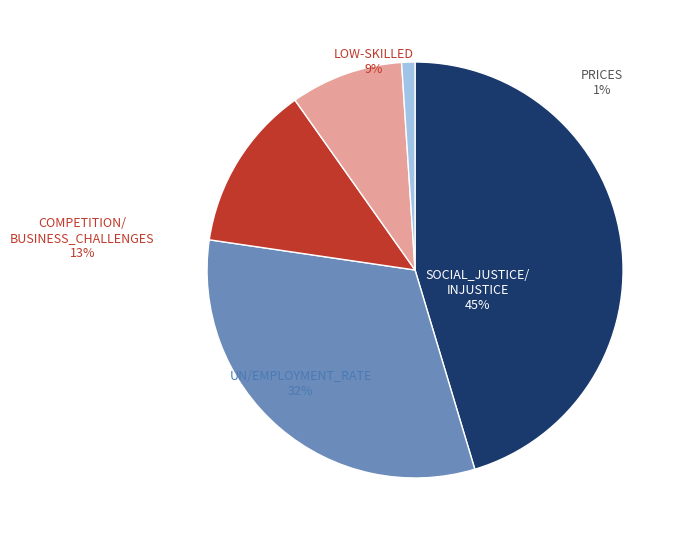

How many segments does this pie chart have?

5